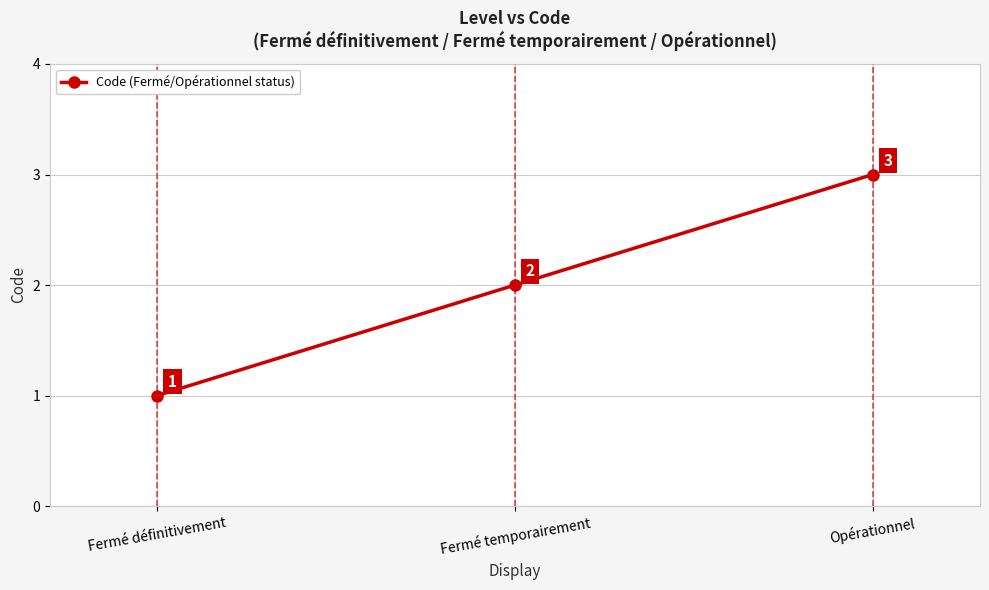

How many series are shown in this chart?

1